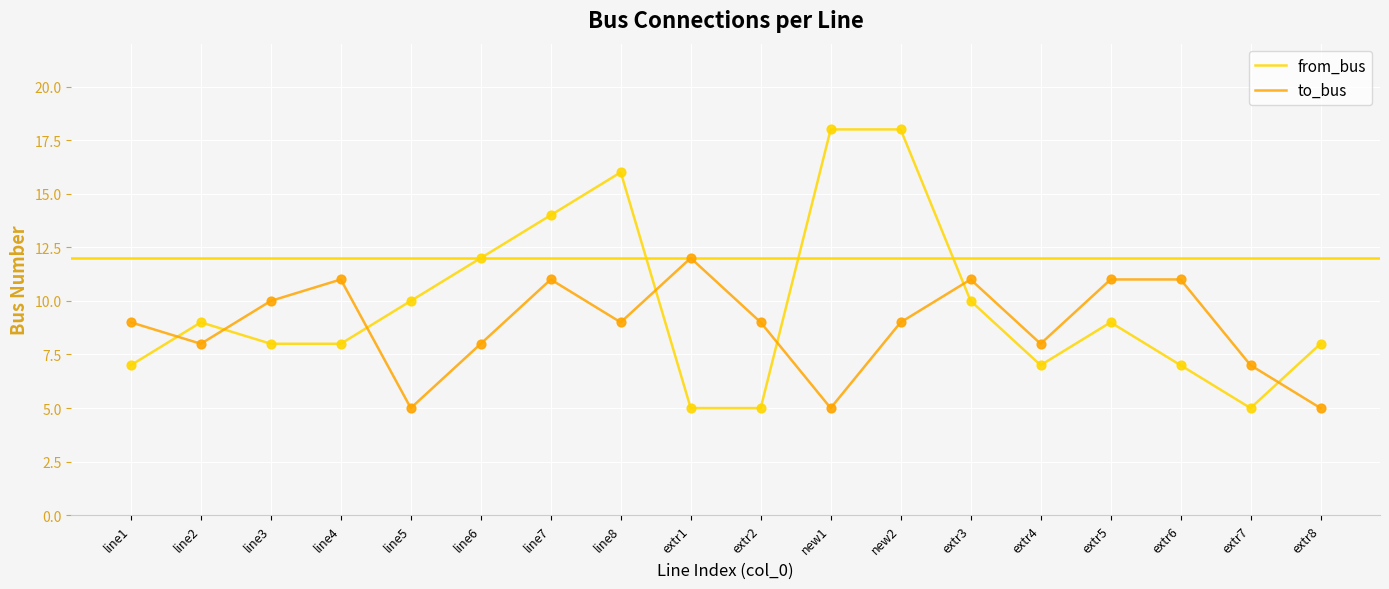

What is the total value across all series at extr3?

21